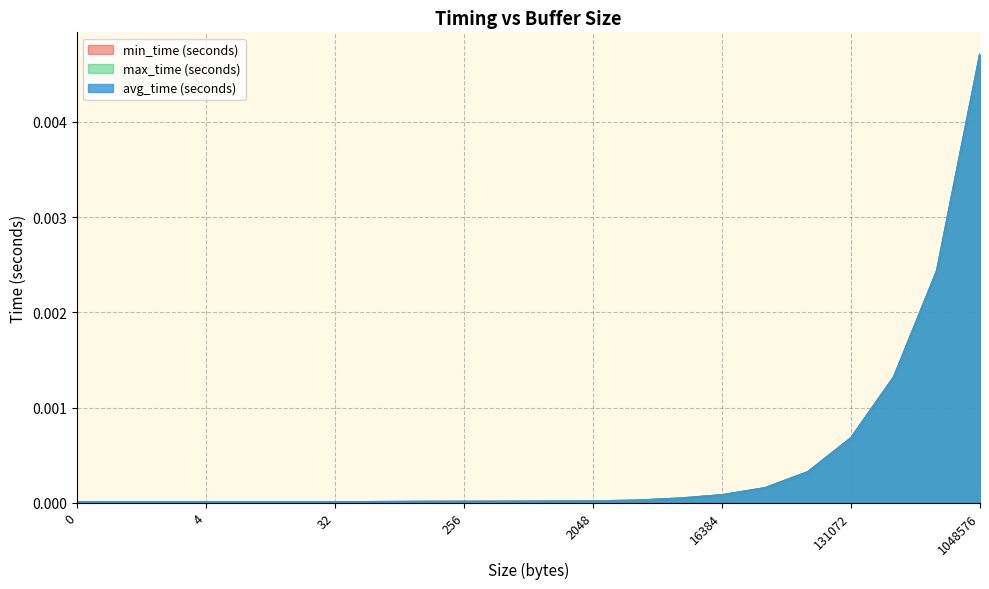

At which category is the sum across all series the highest?

1048576